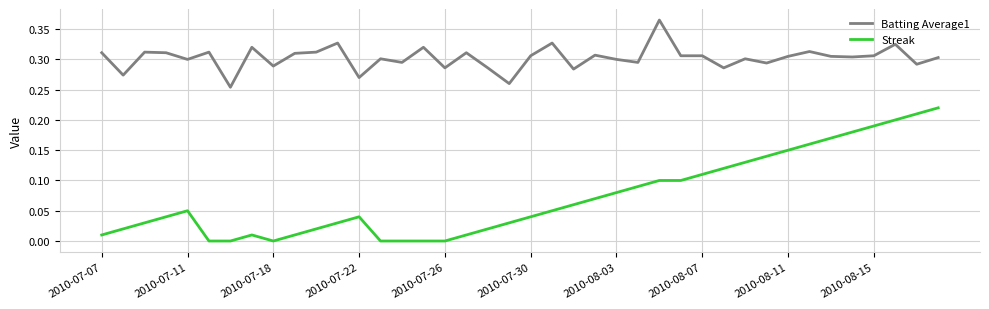

Which series has the largest total across all categories?

Batting Average1